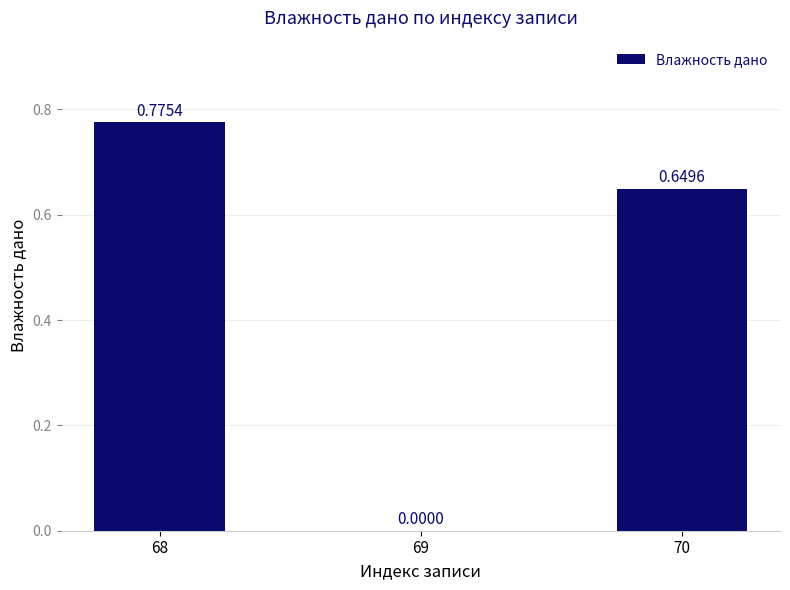

Between 68 and 70, which is larger?

68